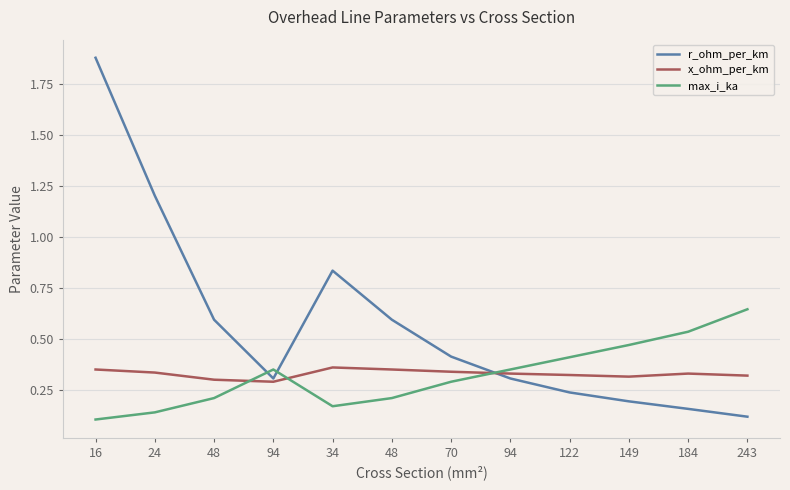

What is the difference between the max_i_ka values at 16 and 149?

0.4